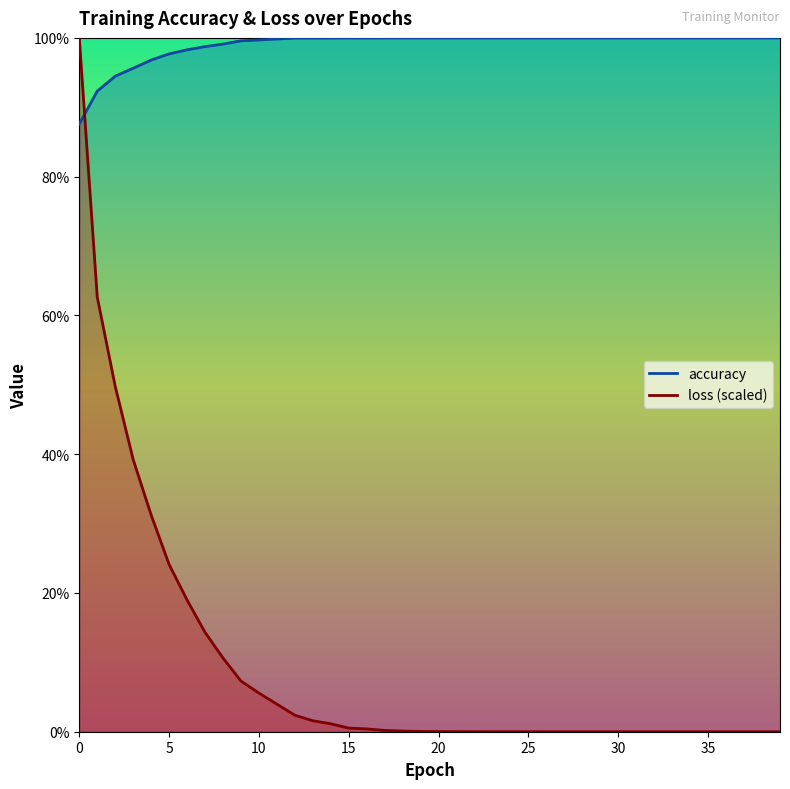

True or false: loss has more than 0 interior local peaks.

False